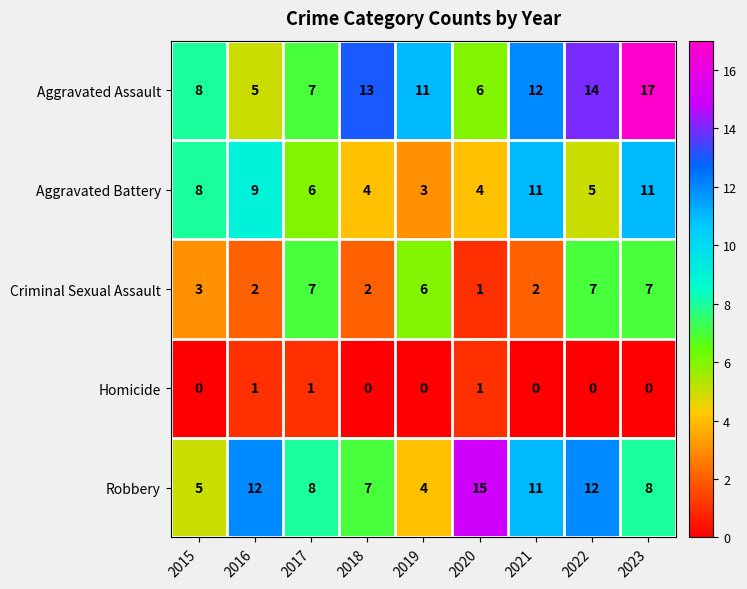

What is the total value across all series at 2018?

26